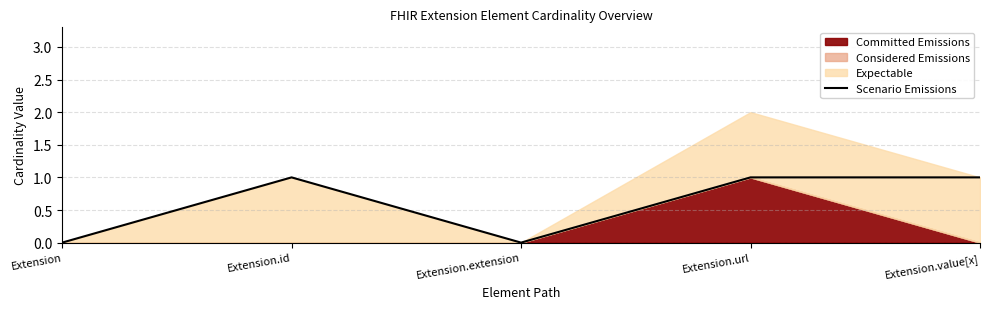

What is the label of the 3rd point from the right?

Extension.extension